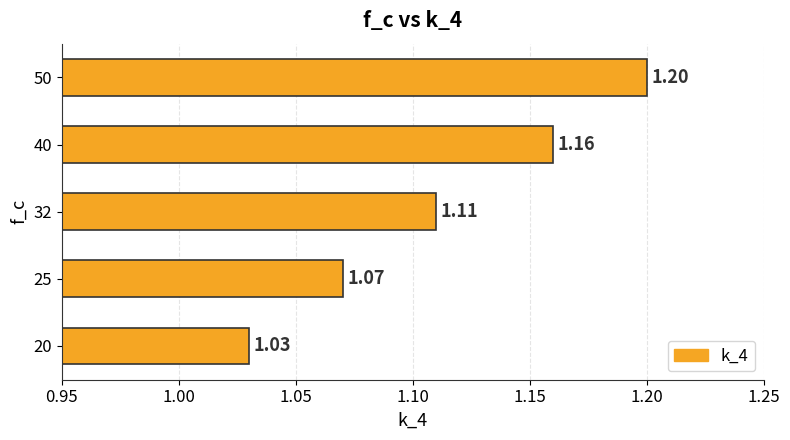

Which has a higher value, 32 or 40?

40